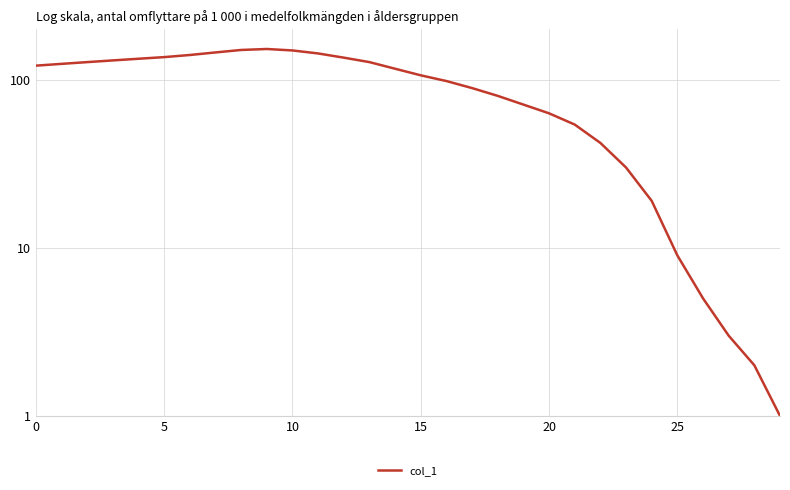

What is the maximum value shown in the chart?

152